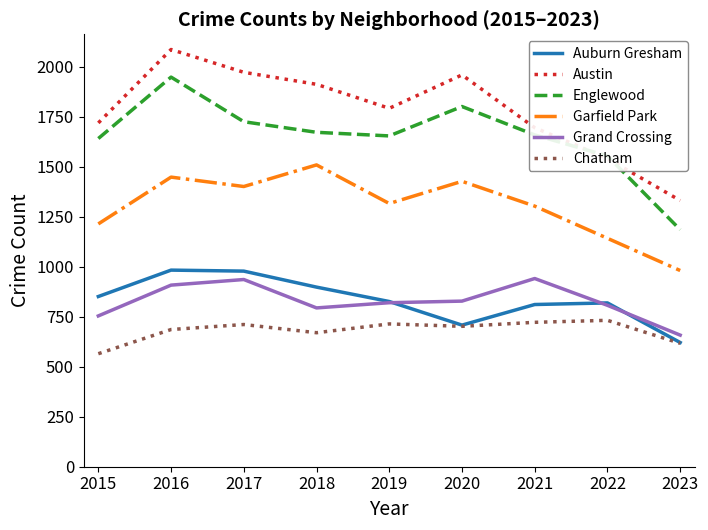

True or false: Englewood and Auburn Gresham cross at least once.

False